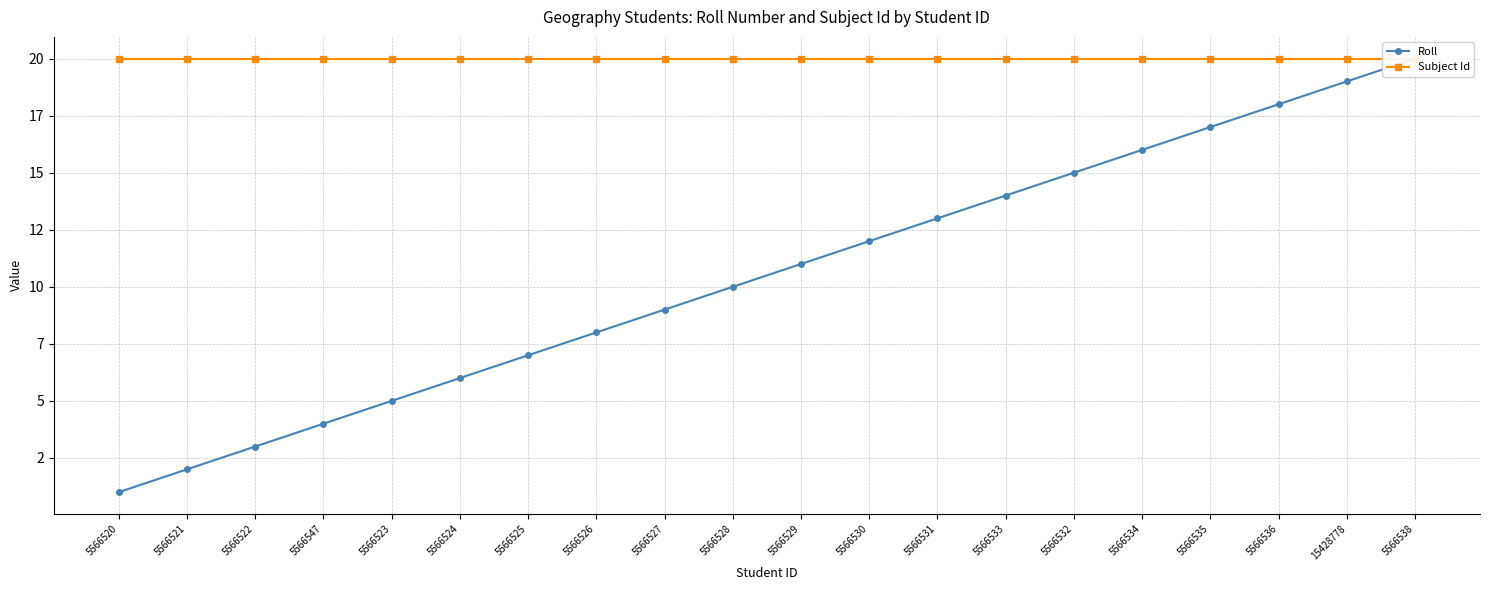

List the series in order of their peak value, lowest first.

Roll, Subject Id